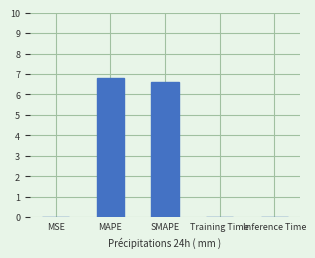

Between MAPE and MSE, which is larger?

MAPE